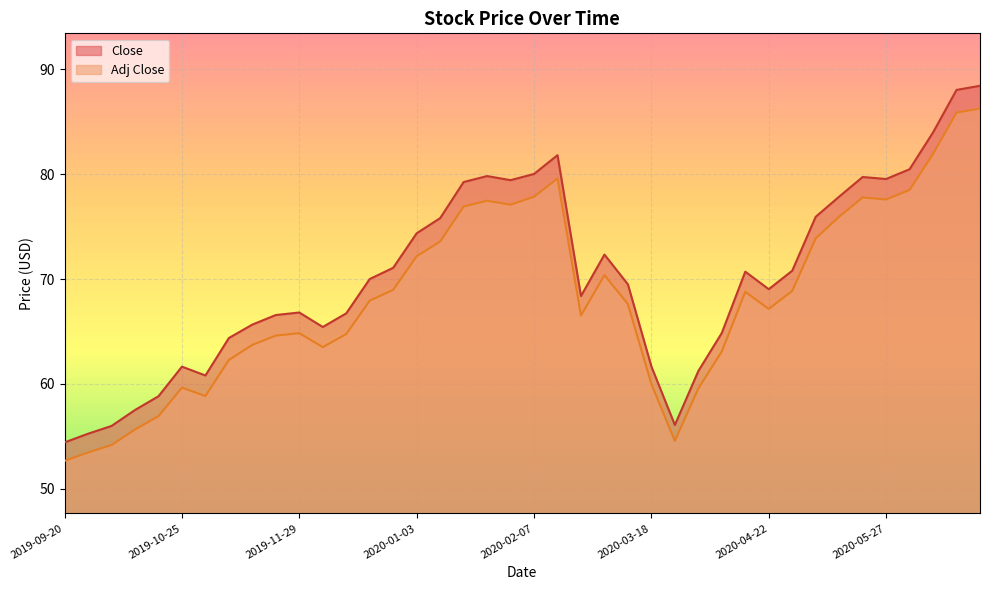

At which category is the sum across all series the highest?

2020-06-26